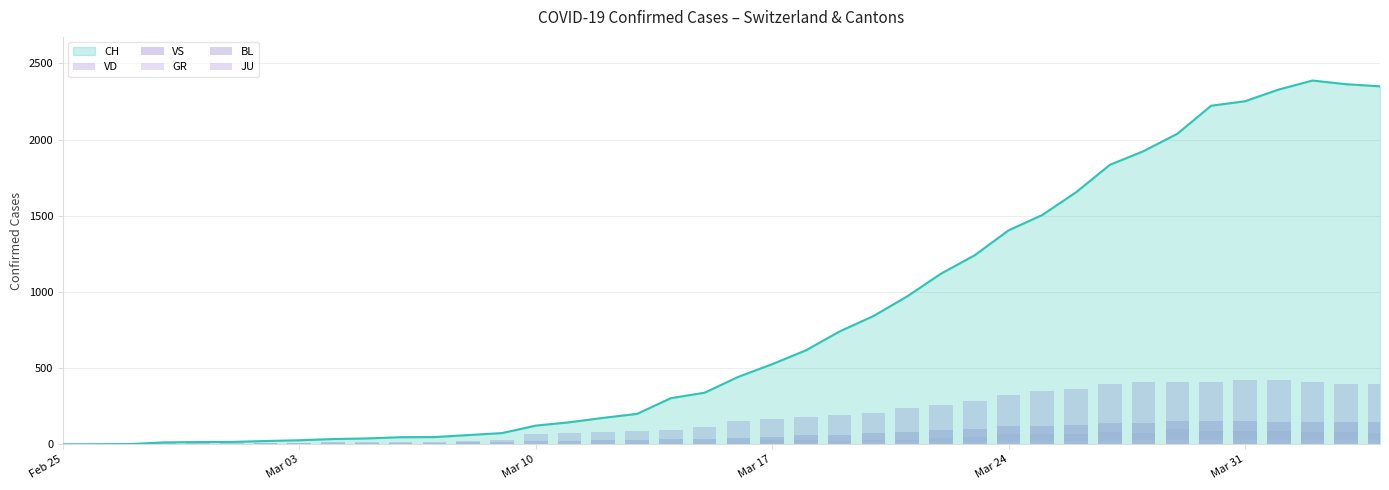

Is the value of GR at 19 greater than the value of VS at 27?

No